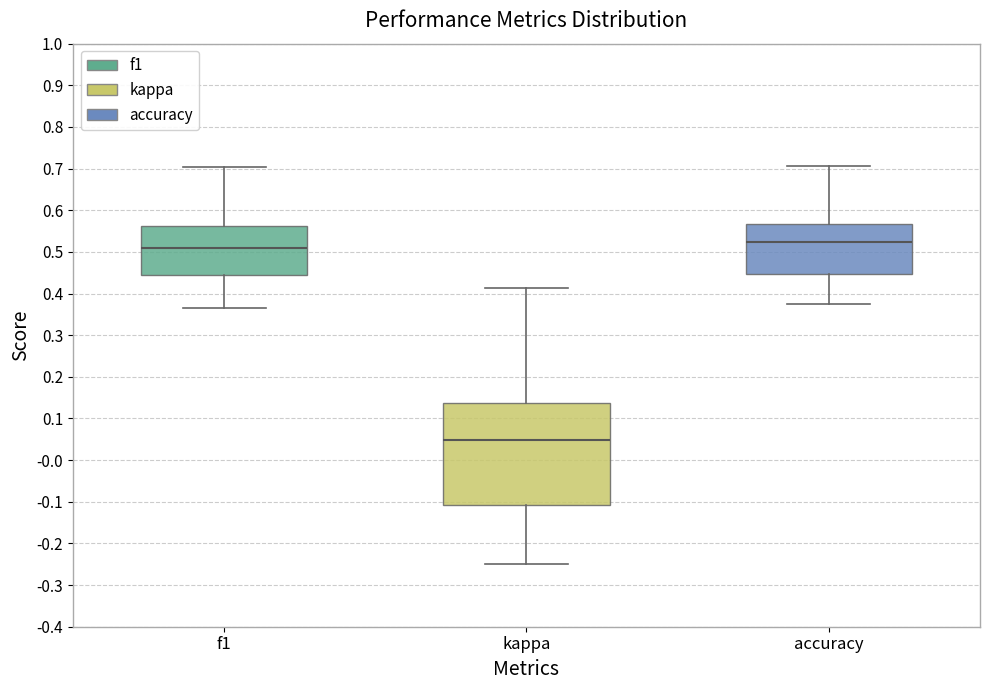

Reading left to right, transcribe this box plot: for each box, give where its median line is, the range the box spans, and where its two whiskers end, as read against the y-axis. The values are not printed on the chart, so give them approximately, as read against the axis.

f1: median 0.51, box 0.45 to 0.56, whiskers 0.37 to 0.70
kappa: median 0.05, box -0.11 to 0.14, whiskers -0.25 to 0.41
accuracy: median 0.52, box 0.45 to 0.57, whiskers 0.38 to 0.71